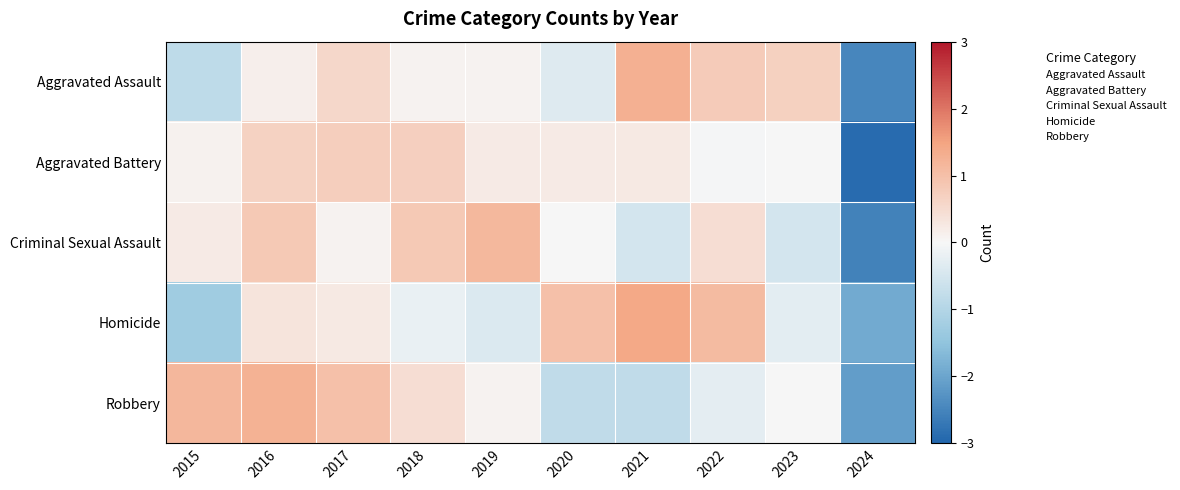

How many categories are shown in the chart?

10